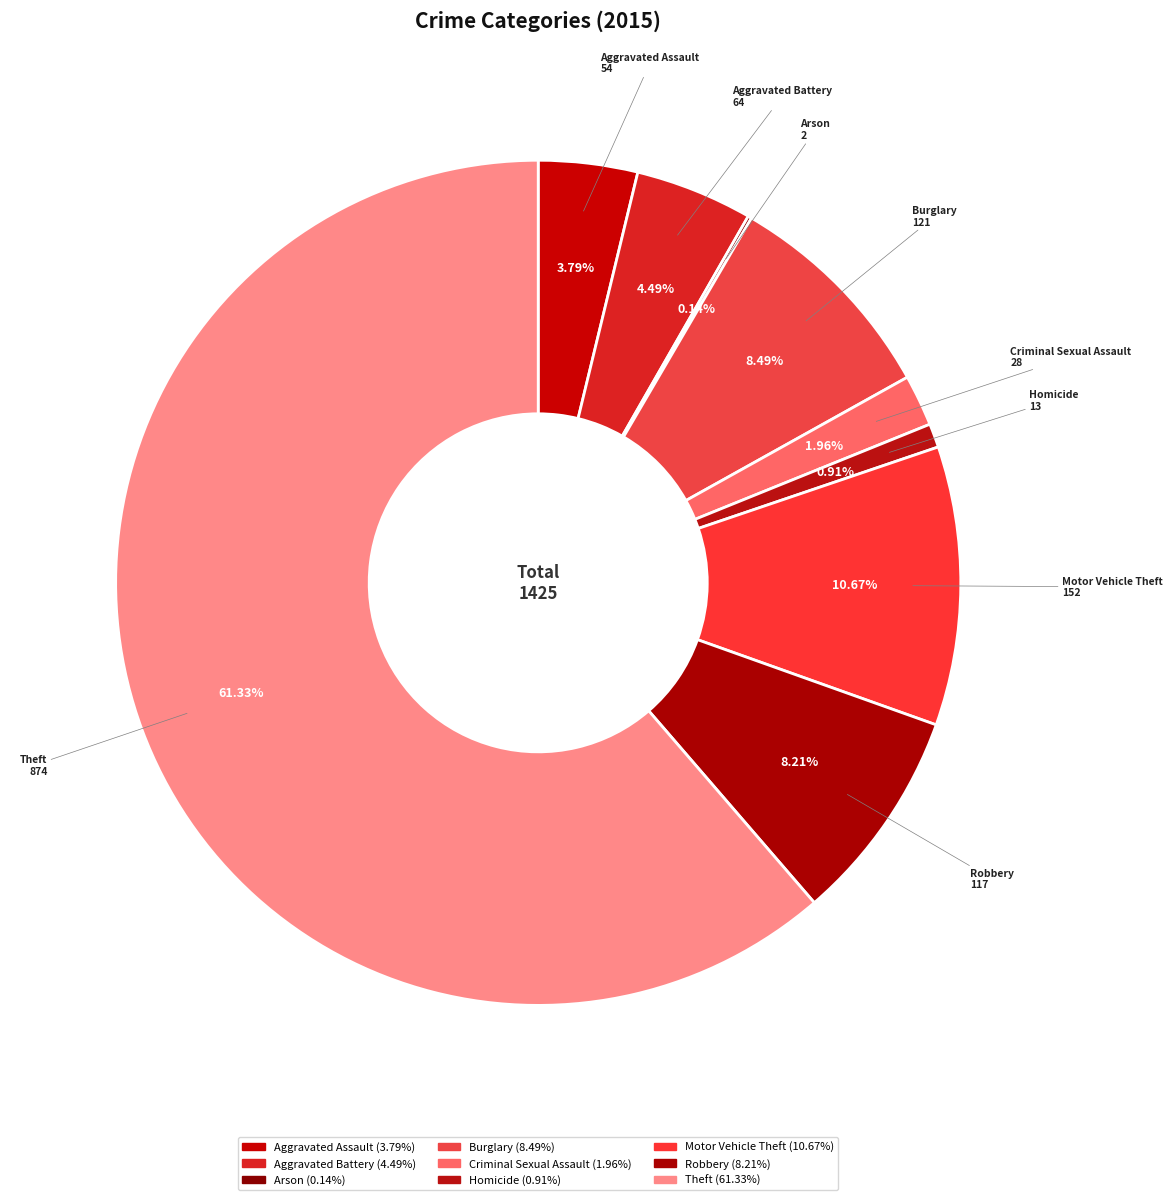

Which category has the biggest portion of the pie?

Theft